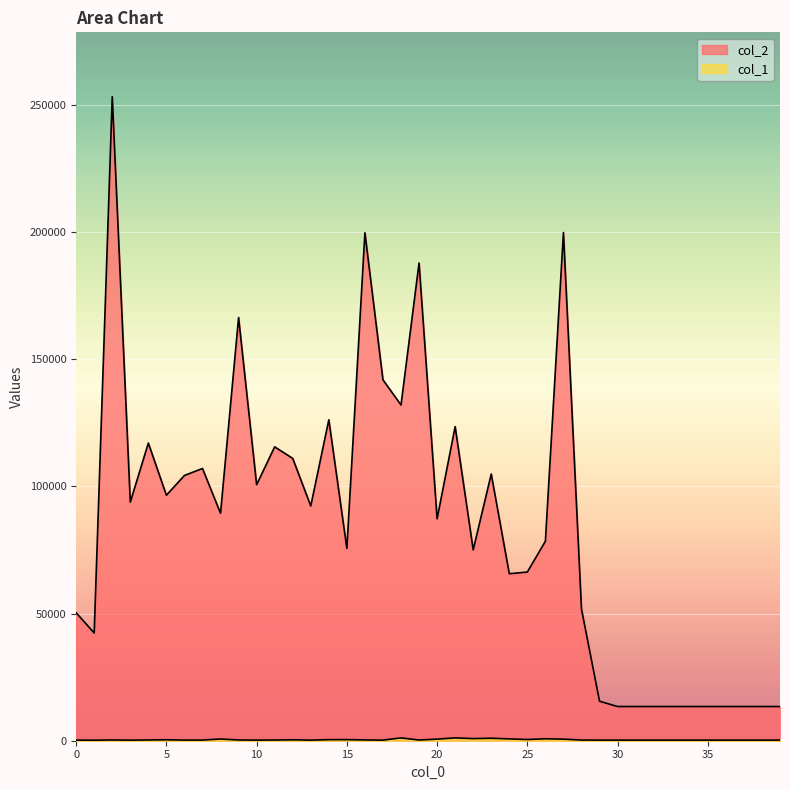

True or false: col_2 and col_1 intersect in this chart.

False